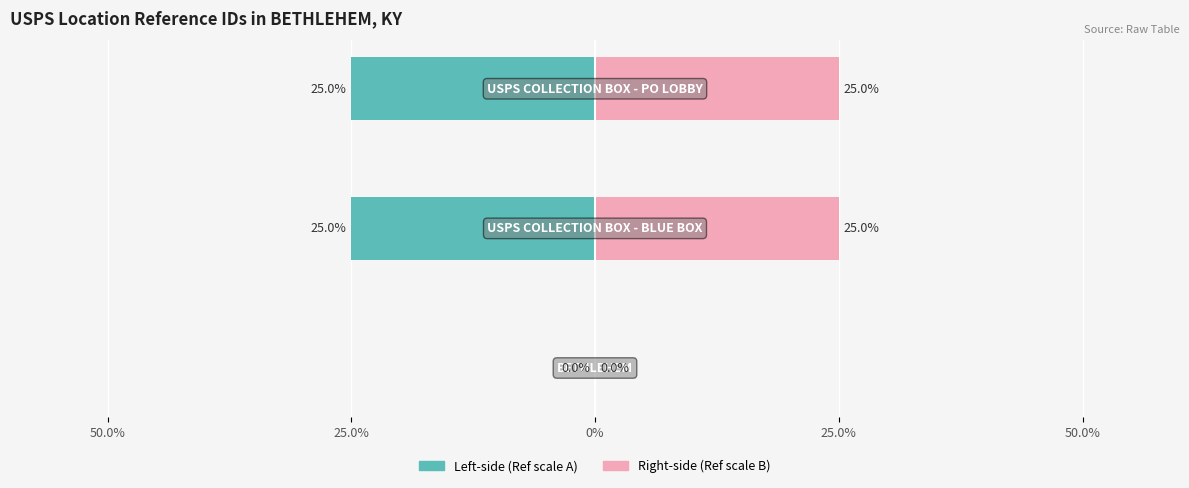

The Left (Owner-occupied style) series shows -44.7 at 0%. True or false?

False